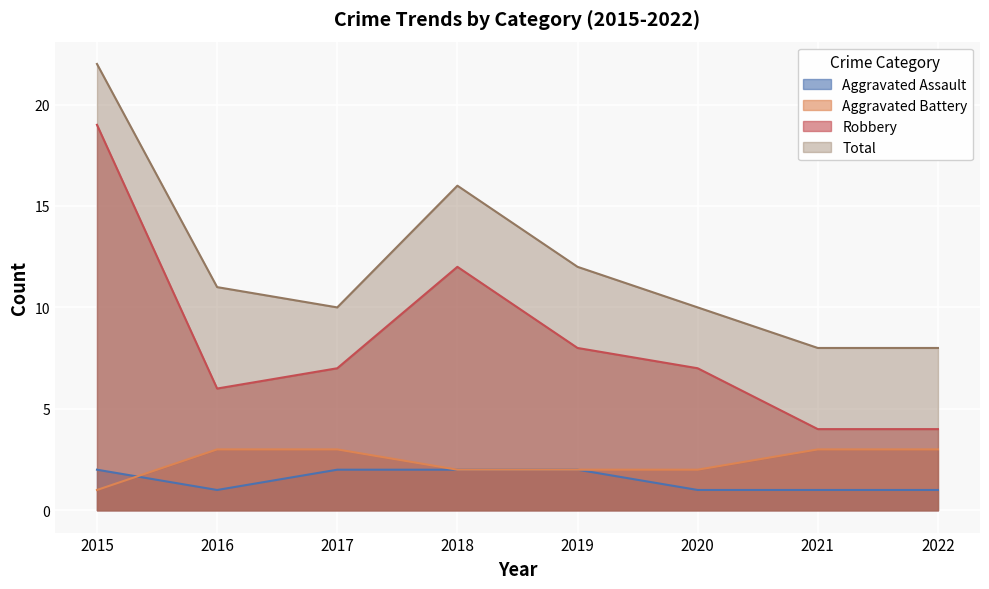

Between 2015 and 2018, which is larger?

2015